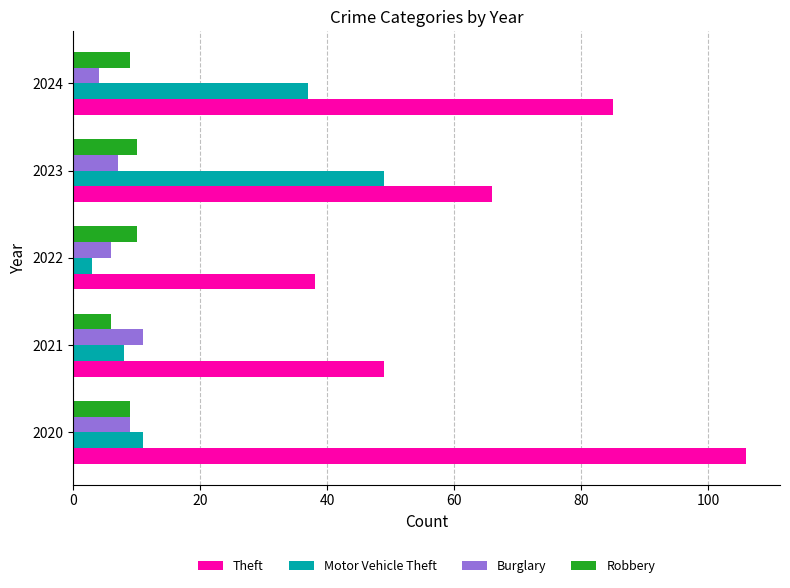

Which series changed the most between 2021 and 2024?

Theft